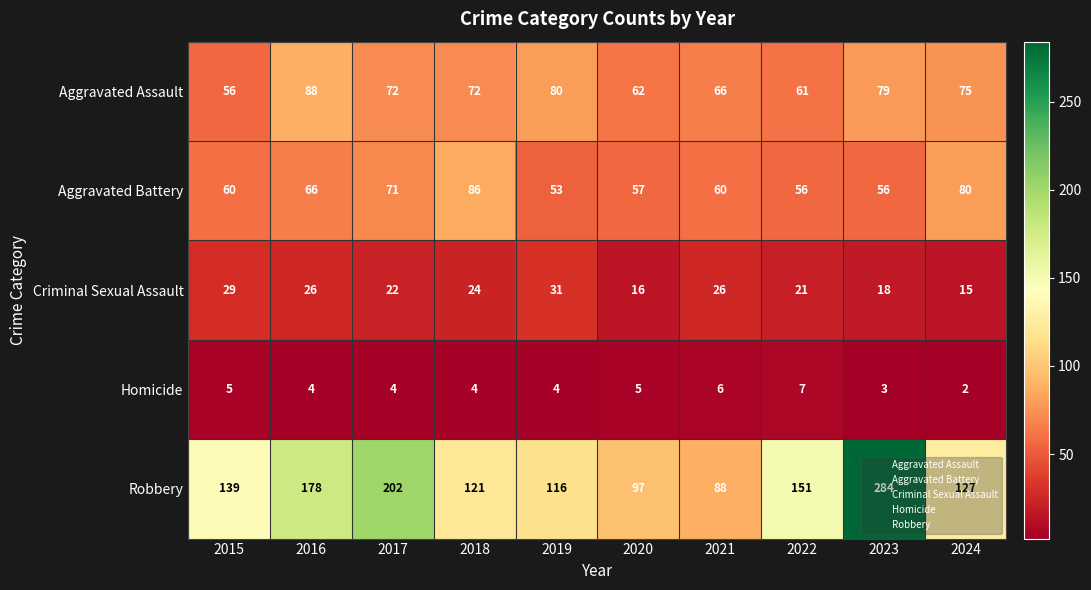

At 2018, list the series in order from largest to smallest.

Robbery, Aggravated Battery, Aggravated Assault, Criminal Sexual Assault, Homicide